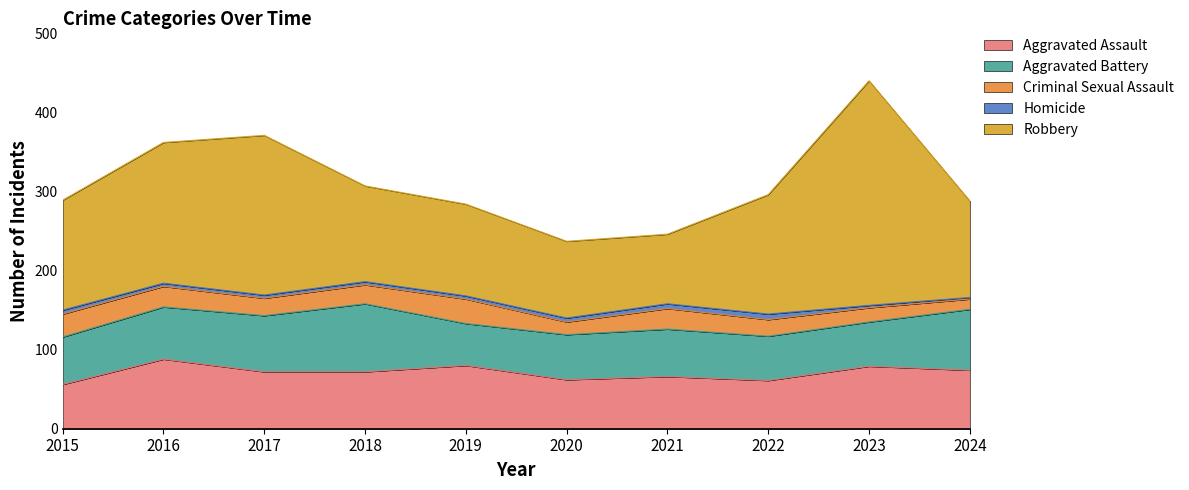

Reading right to left, what are all the values shown in this chart?

Aggravated Assault: 74	79	61	66	62	80	72	72	88	56
Aggravated Battery: 77	56	56	60	57	53	86	71	66	60
Criminal Sexual Assault: 13	18	21	26	16	31	24	22	26	29
Homicide: 2	3	7	6	5	4	4	4	4	5
Robbery: 122	284	151	88	97	116	121	202	178	139